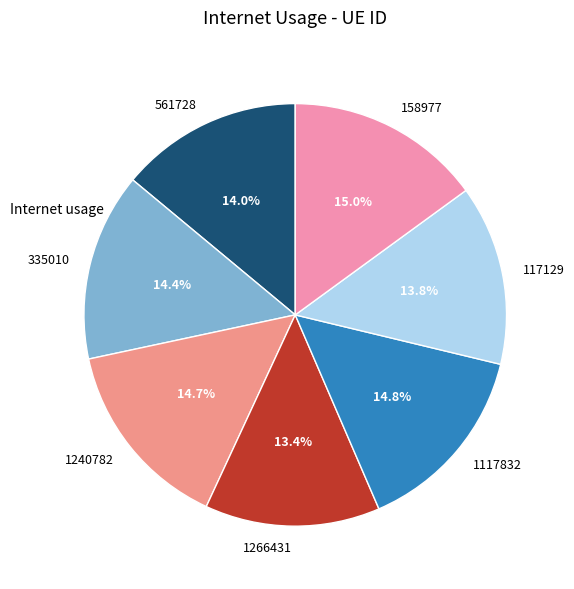

Count the number of slices in the pie.

7